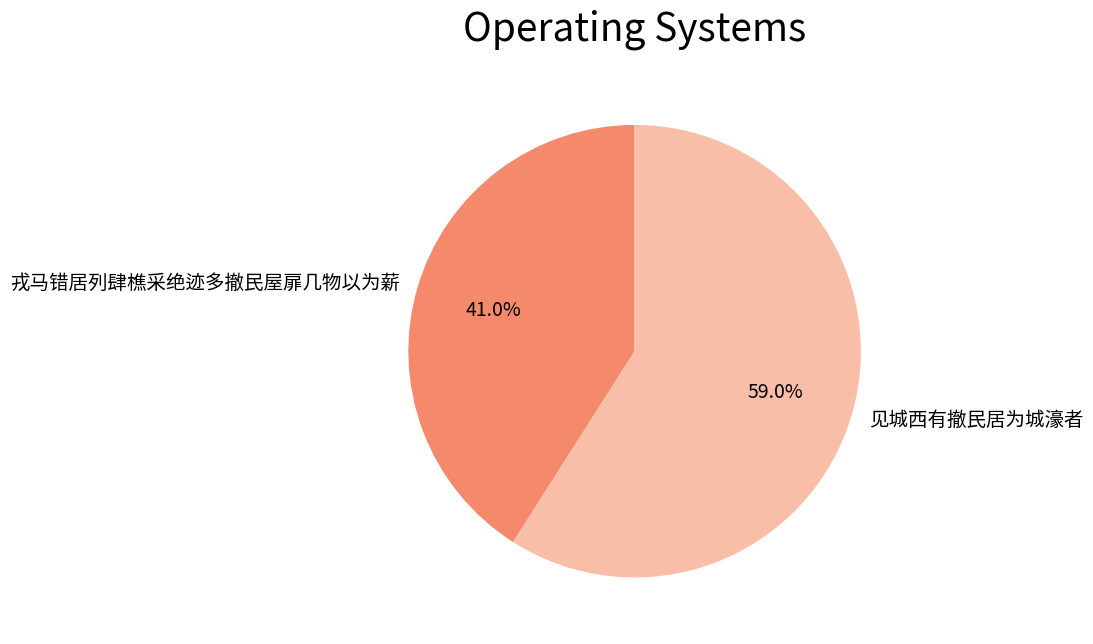

True or false: 戎马错居列肆樵采绝迹多撤民屋扉几物以为薪 accounts for 41% of the total.

True